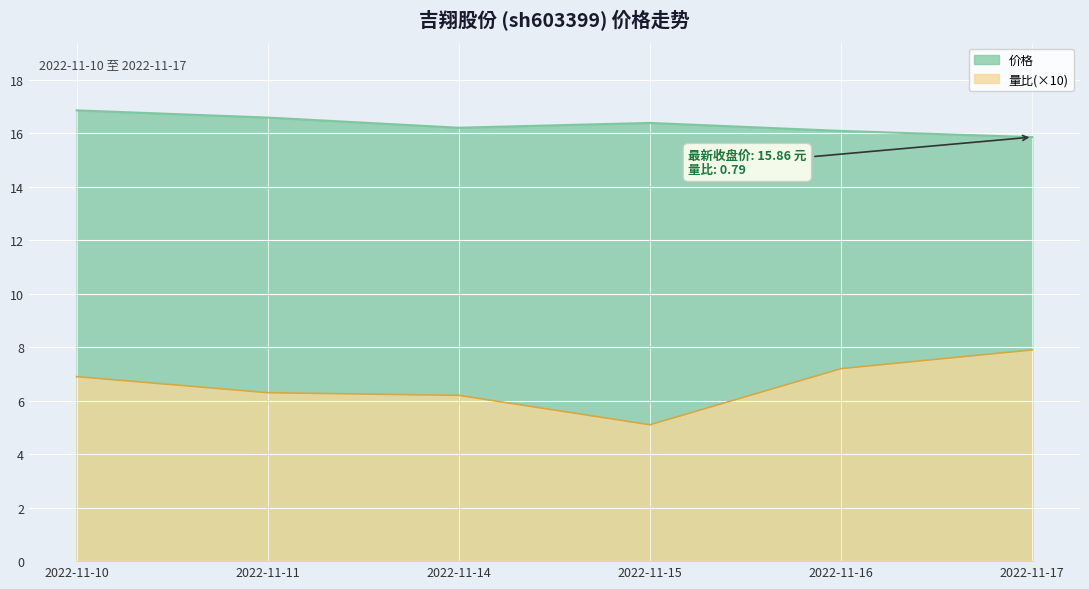

Reading left to right, list all the values displayed in this chart.

价格: 2022-11-10=16.9	2022-11-11=16.6	2022-11-14=16.2	2022-11-15=16.4	2022-11-16=16.1	2022-11-17=15.9
量比: 2022-11-10=6.9	2022-11-11=6.3	2022-11-14=6.2	2022-11-15=5.1	2022-11-16=7.2	2022-11-17=7.9